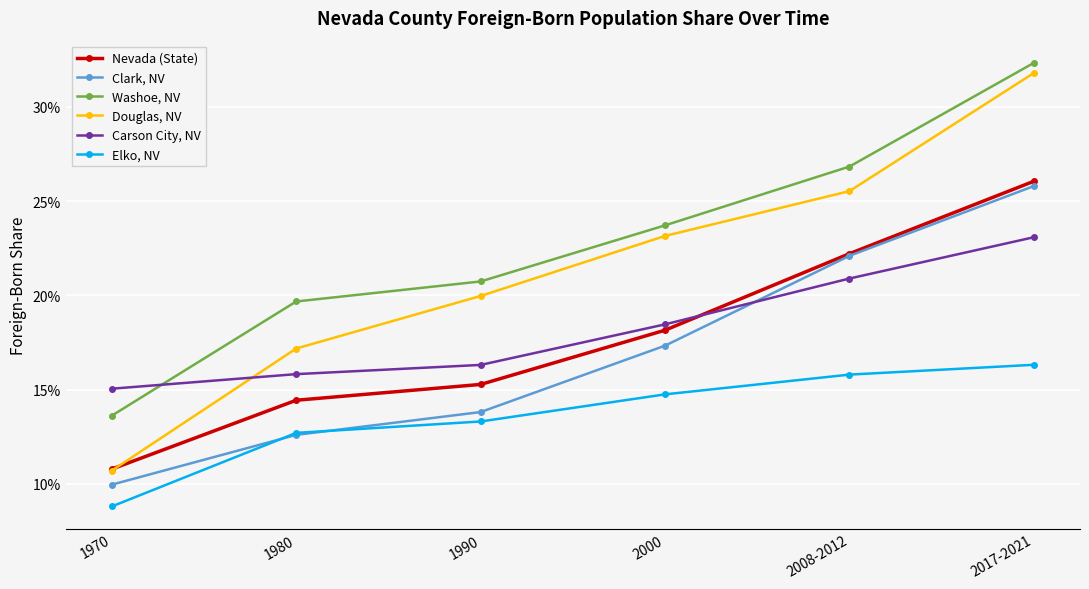

At which label is Nevada (State) closest to 0?

1970